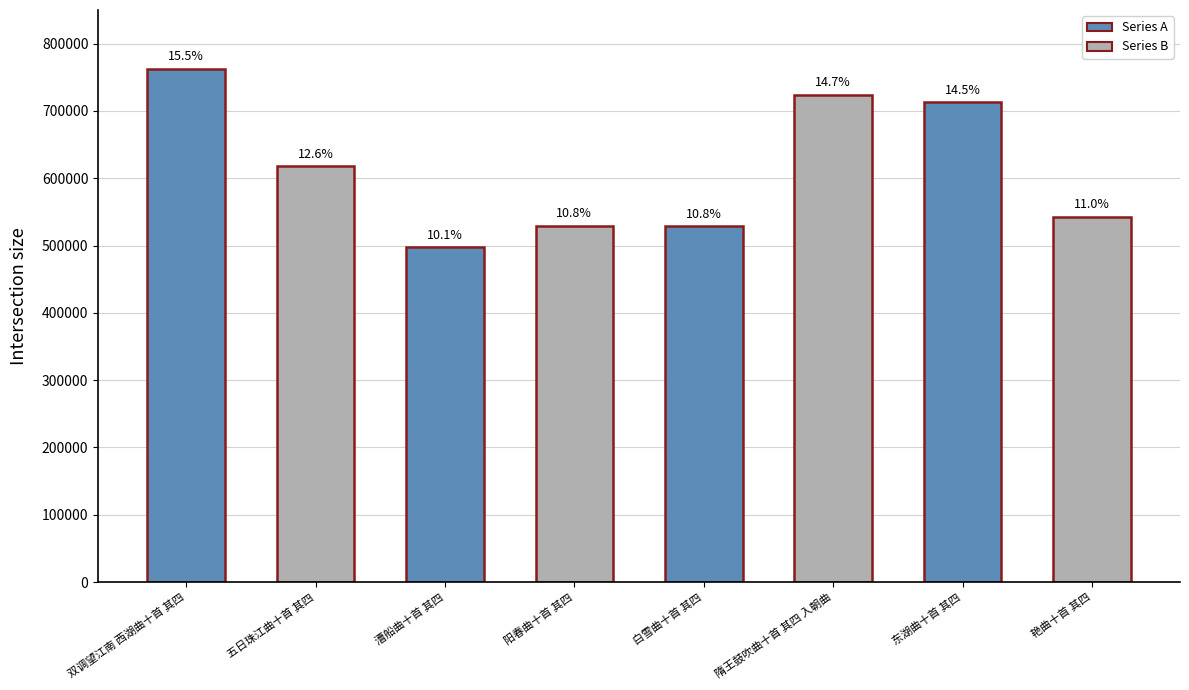

How many bars are there in total?

8